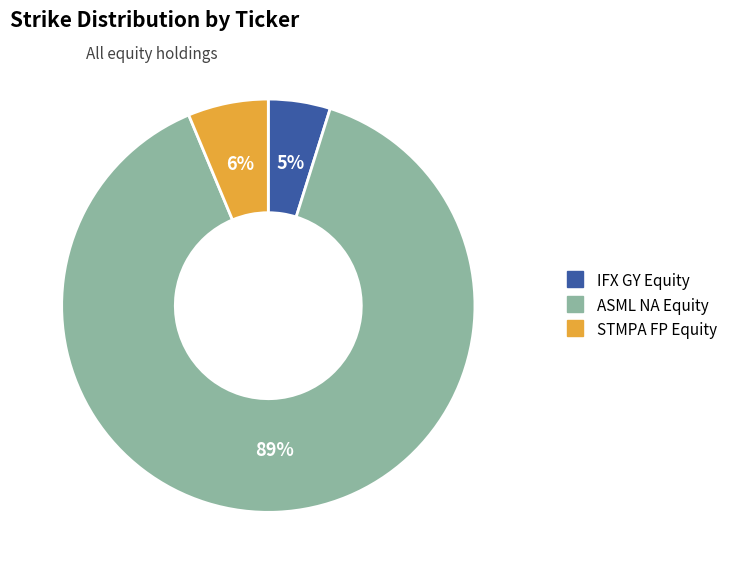

Which slice is the smallest?

IFX GY Equity